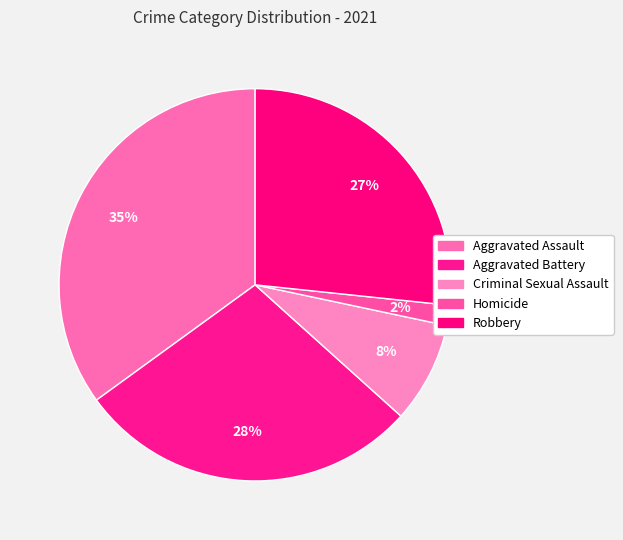

To the nearest percent, what portion does Robbery represent?

27%